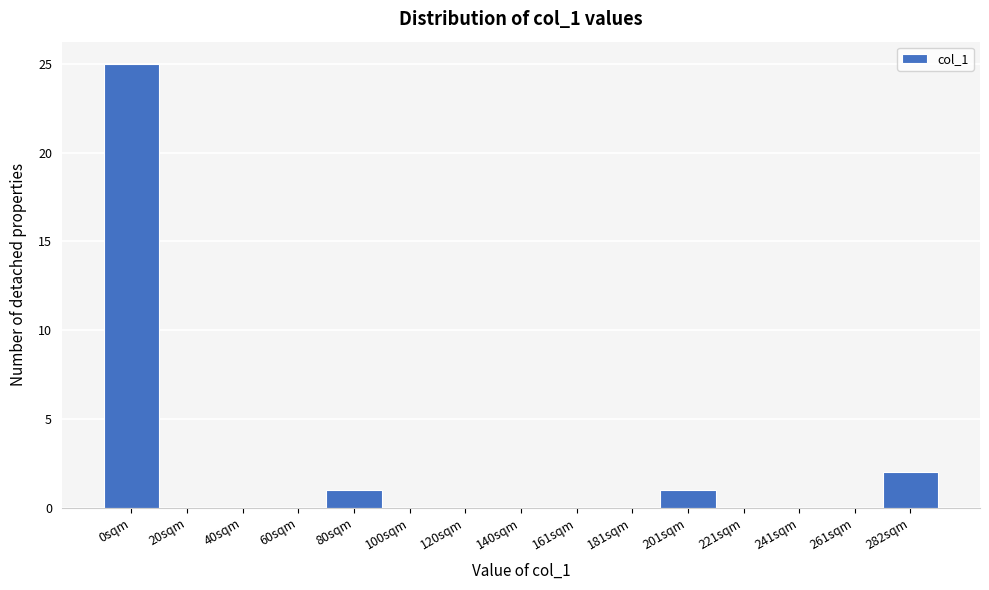

Reading right to left, what are all the values shown in this chart?

282sqm=2	261sqm=0	241sqm=0	221sqm=0	201sqm=1	181sqm=0	161sqm=0	140sqm=0	120sqm=0	100sqm=0	80sqm=1	60sqm=0	40sqm=0	20sqm=0	0sqm=25